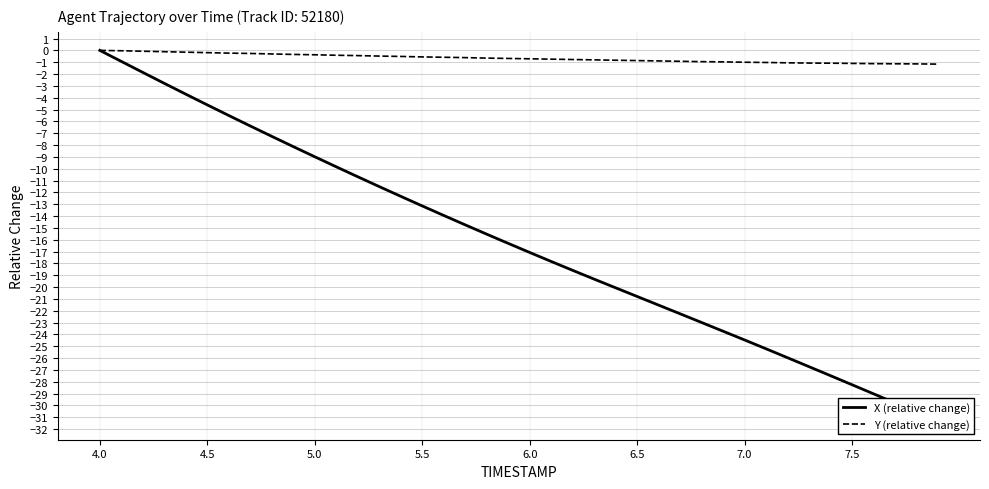

True or false: X (relative change) and Y (relative change) cross at least once.

False